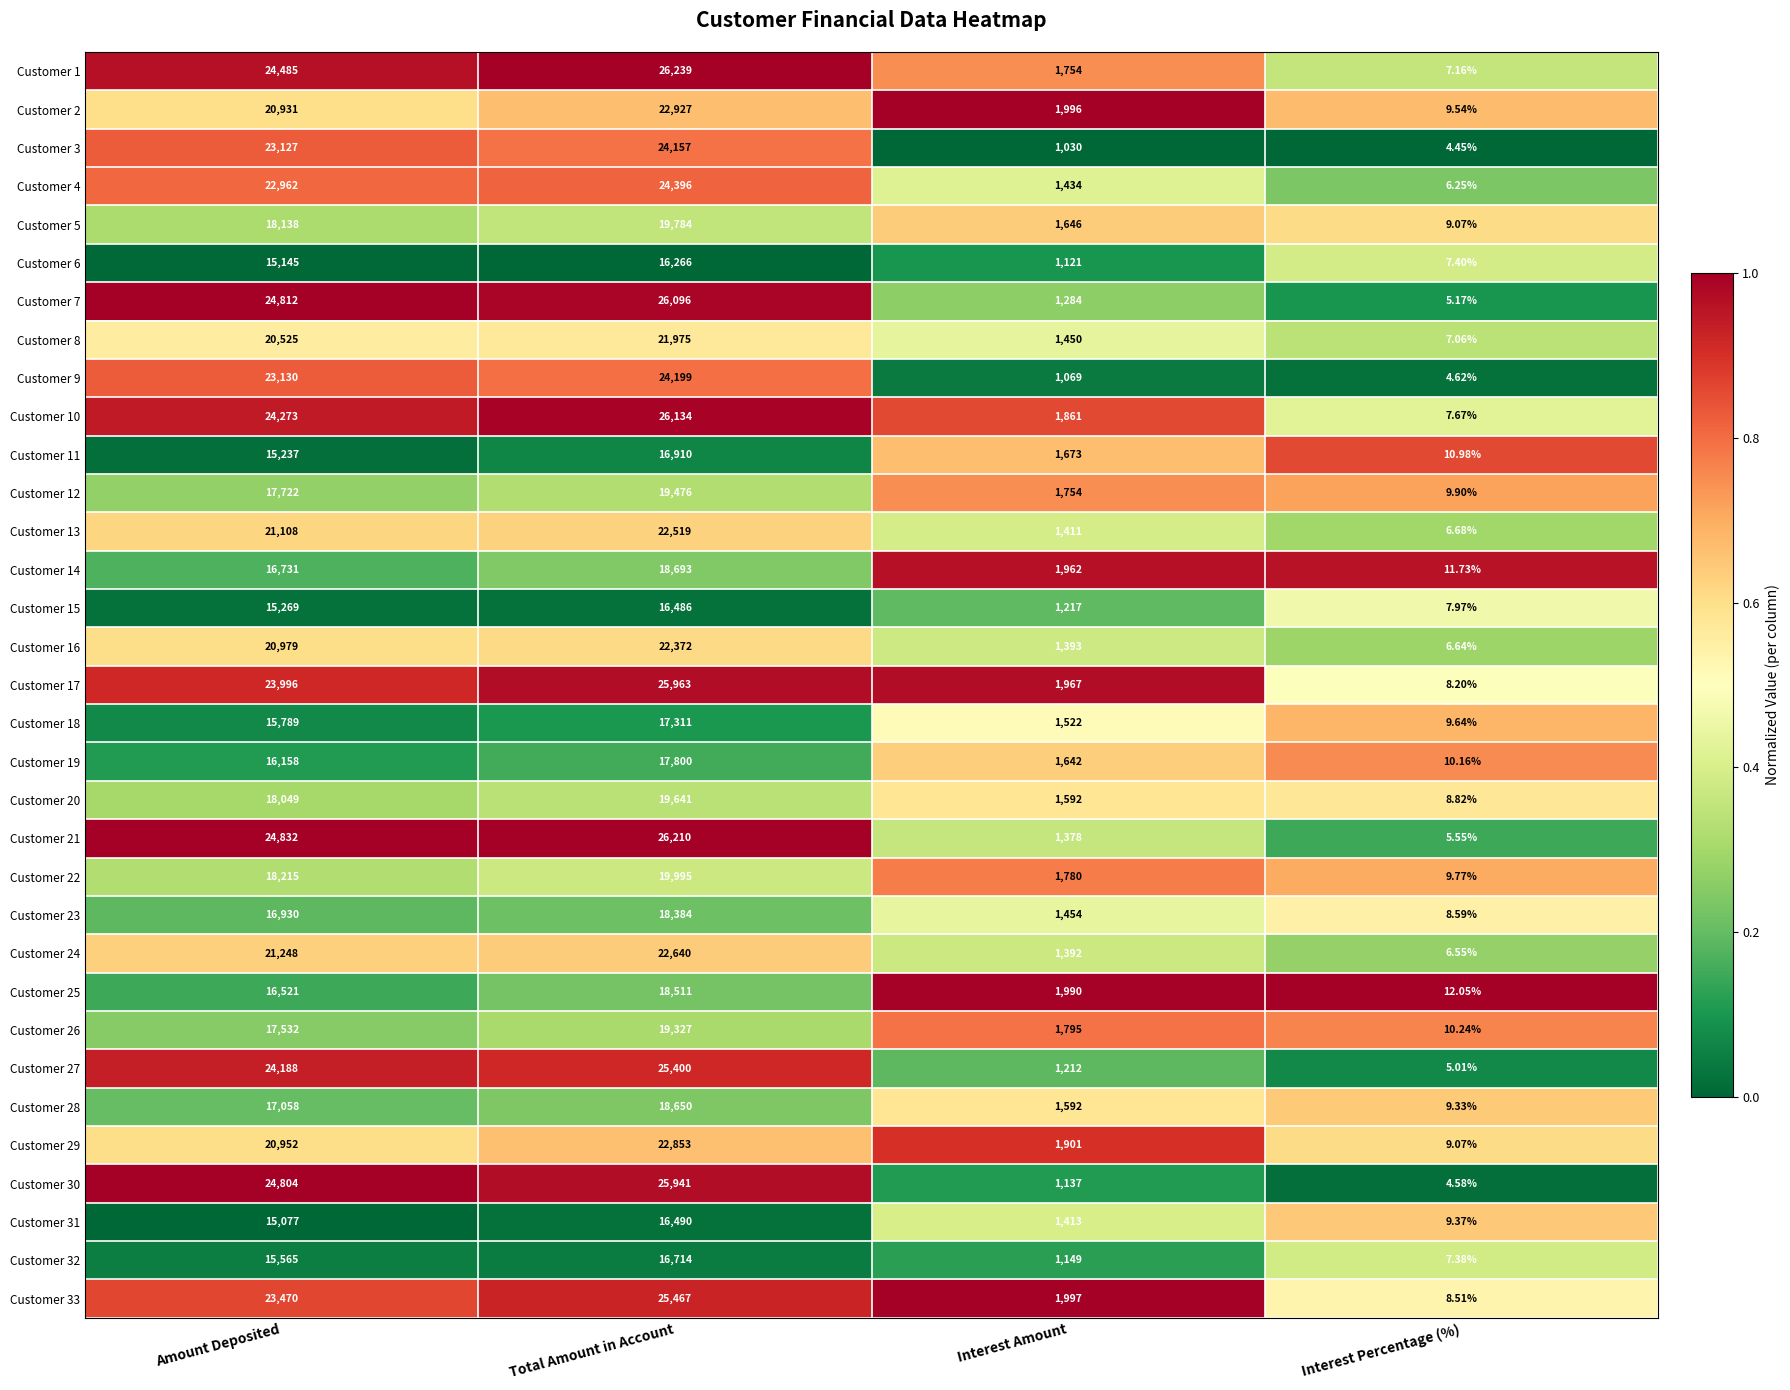

List the labels in order of Customer 22 value, smallest first.

Interest Percentage (%), Interest Amount, Amount Deposited, Total Amount in Account